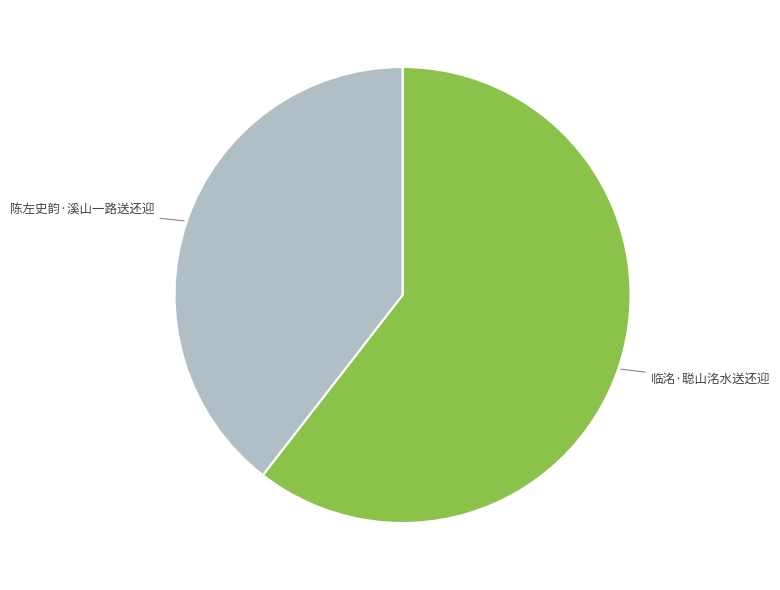

Is there any slice that represents more than half of the pie?

Yes